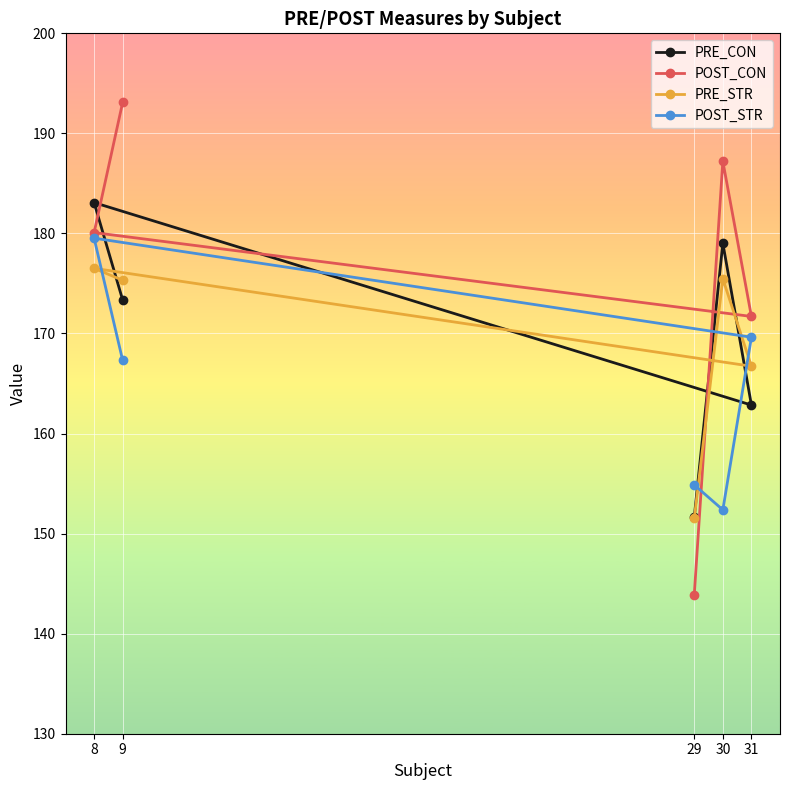

How many interior local valleys does the PRE_CON series have?

1